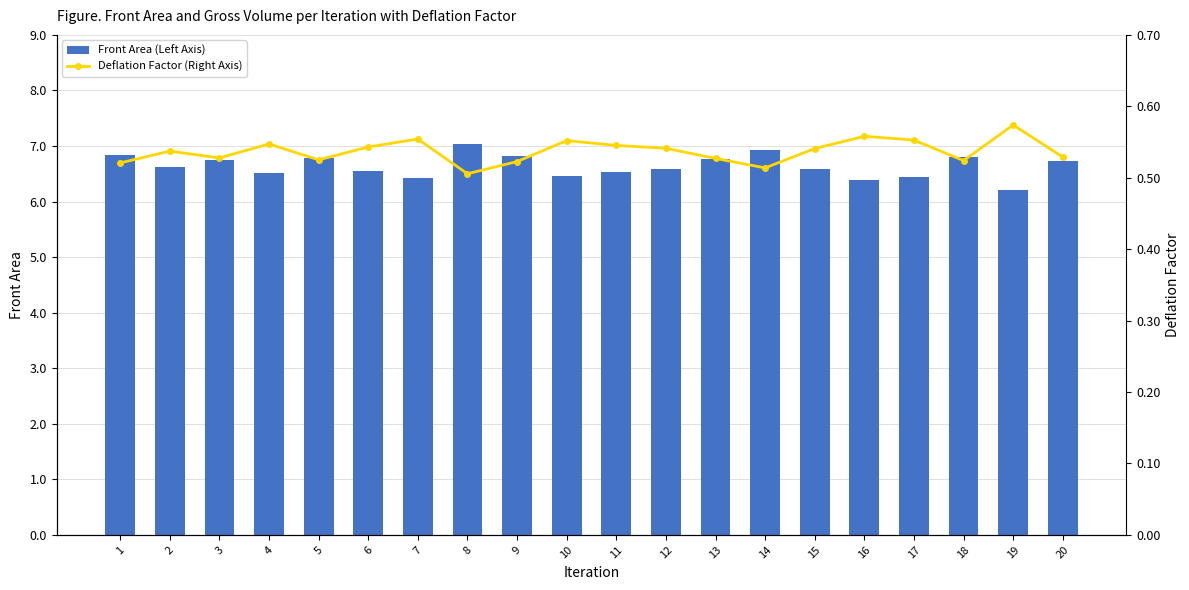

What is the sum of the Front Area (Left Axis) values at 15 and 14?

13.5